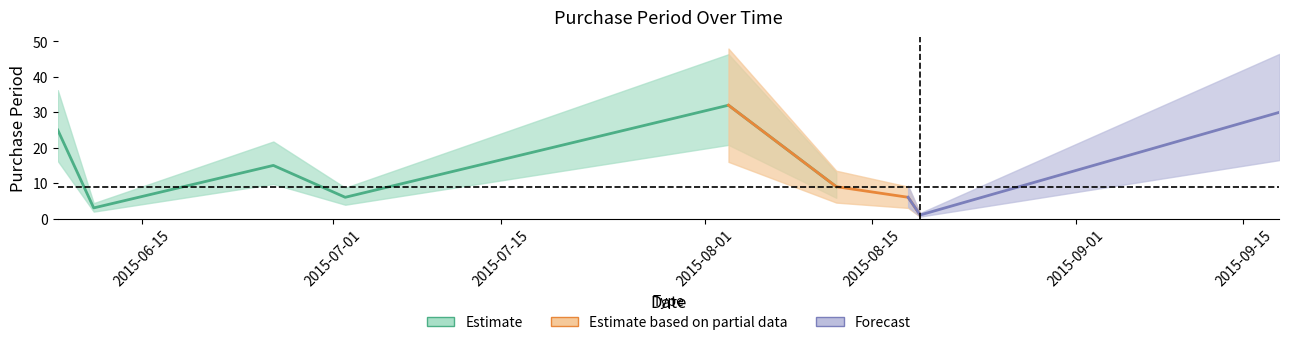

Rank the categories by value from highest to lowest.

2015-08-03, 2015-09-18, 2015-06-08, 2015-06-26, 2015-08-12, 2015-07-02, 2015-08-18, 2015-06-11, 2015-08-19